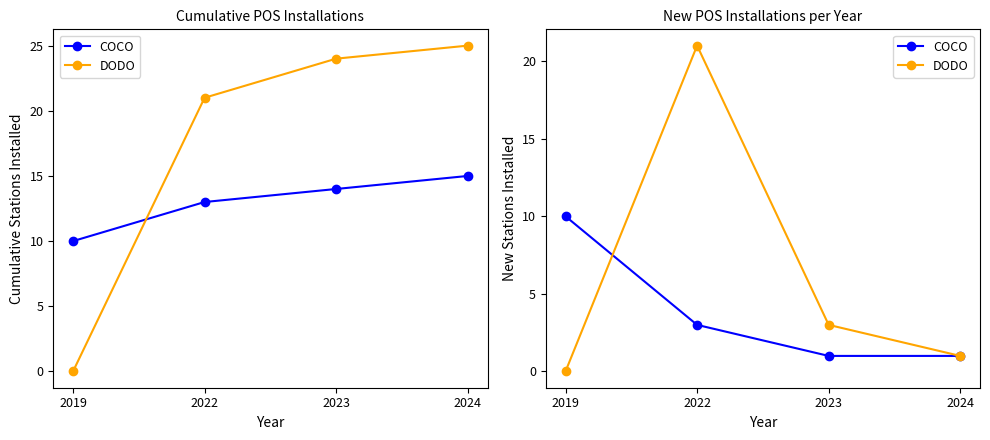

True or false: DODO has more than 2 interior local peaks.

False